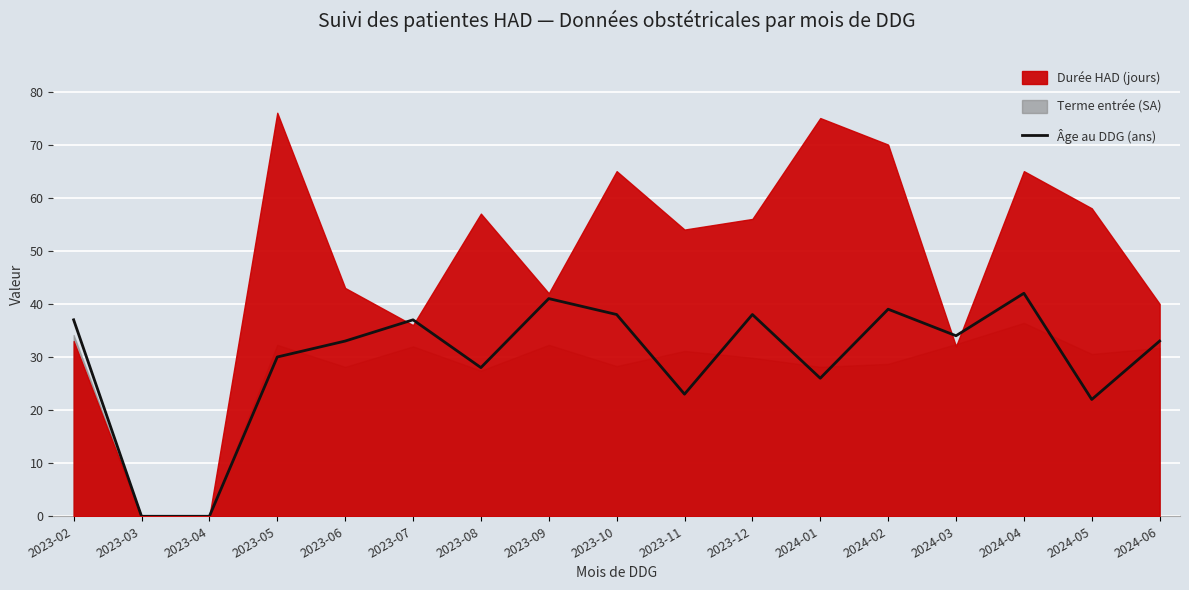

The value of Âge au DDG (ans) at 2023-09 is 17. True or false?

False